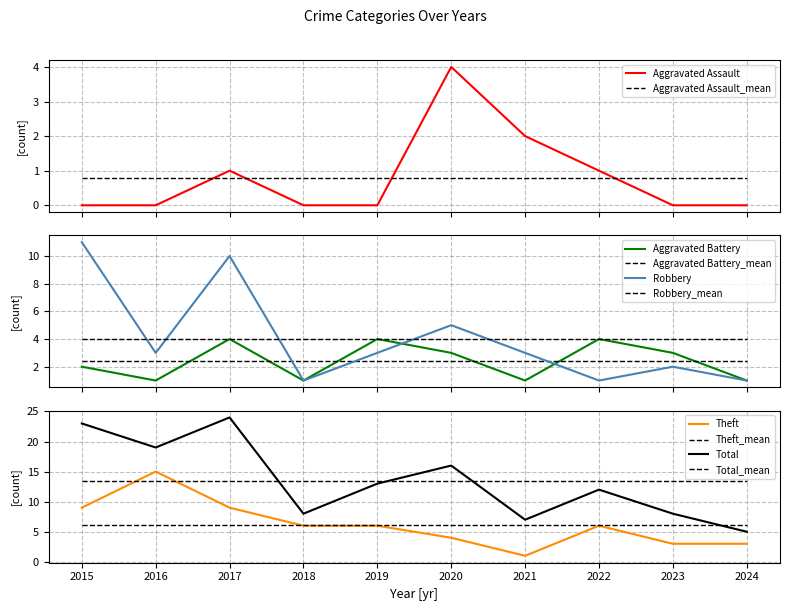

Reading left to right, list all the values displayed in this chart.

Aggravated Assault: 0	0	1	0	0	4	2	1	0	0
Aggravated Battery: 2	1	4	1	4	3	1	4	3	1
Robbery: 11	3	10	1	3	5	3	1	2	1
Theft: 9	15	9	6	6	4	1	6	3	3
Total: 23	19	24	8	13	16	7	12	8	5